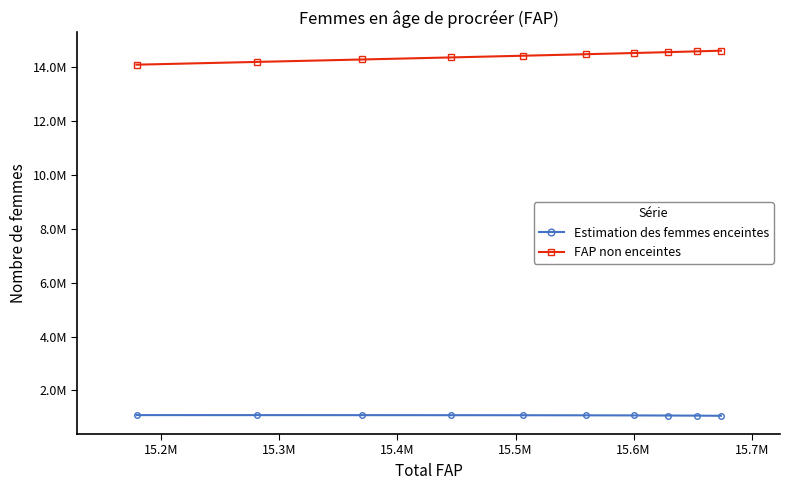

Is this an area chart (filled region under the line)?

No